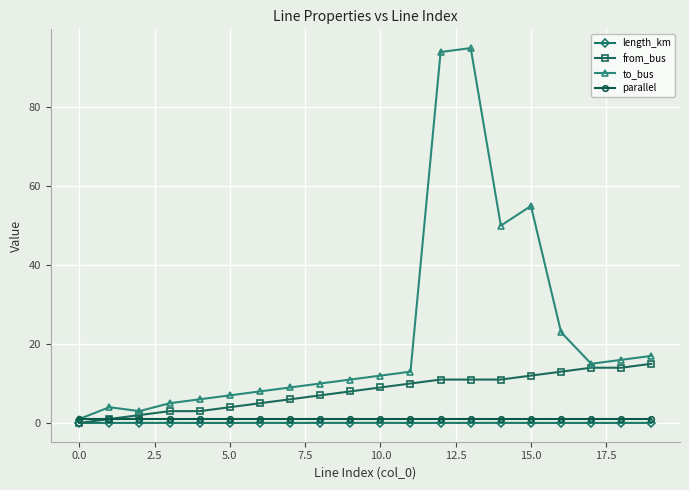

Which series has the largest total across all categories?

to_bus